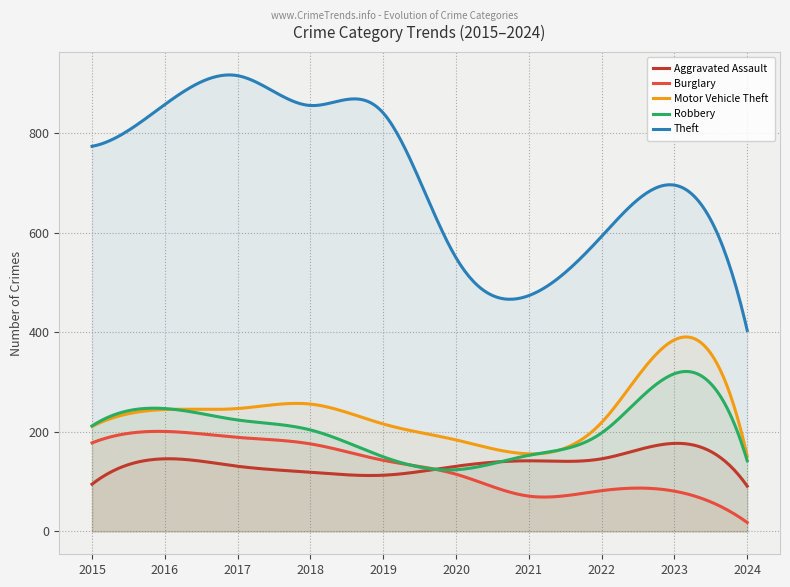

At which category is the sum across all series the highest?

2017